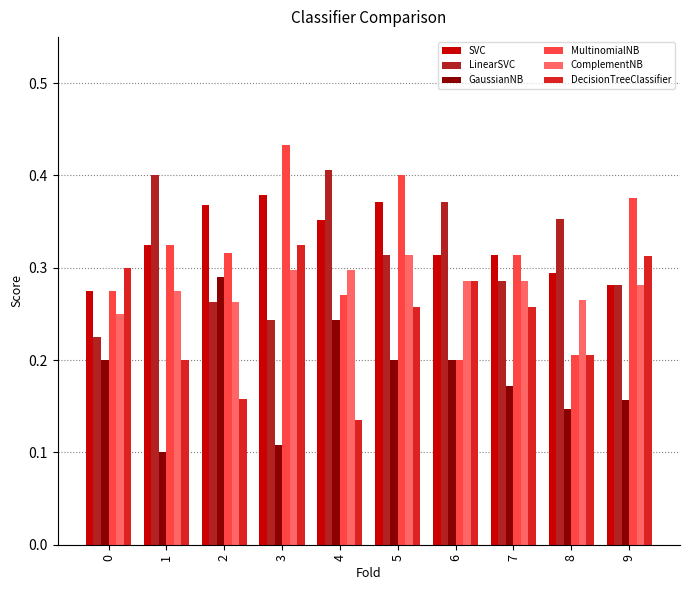

Rank the categories by LinearSVC value from lowest to highest.

0, 3, 2, 9, 7, 5, 8, 6, 1, 4